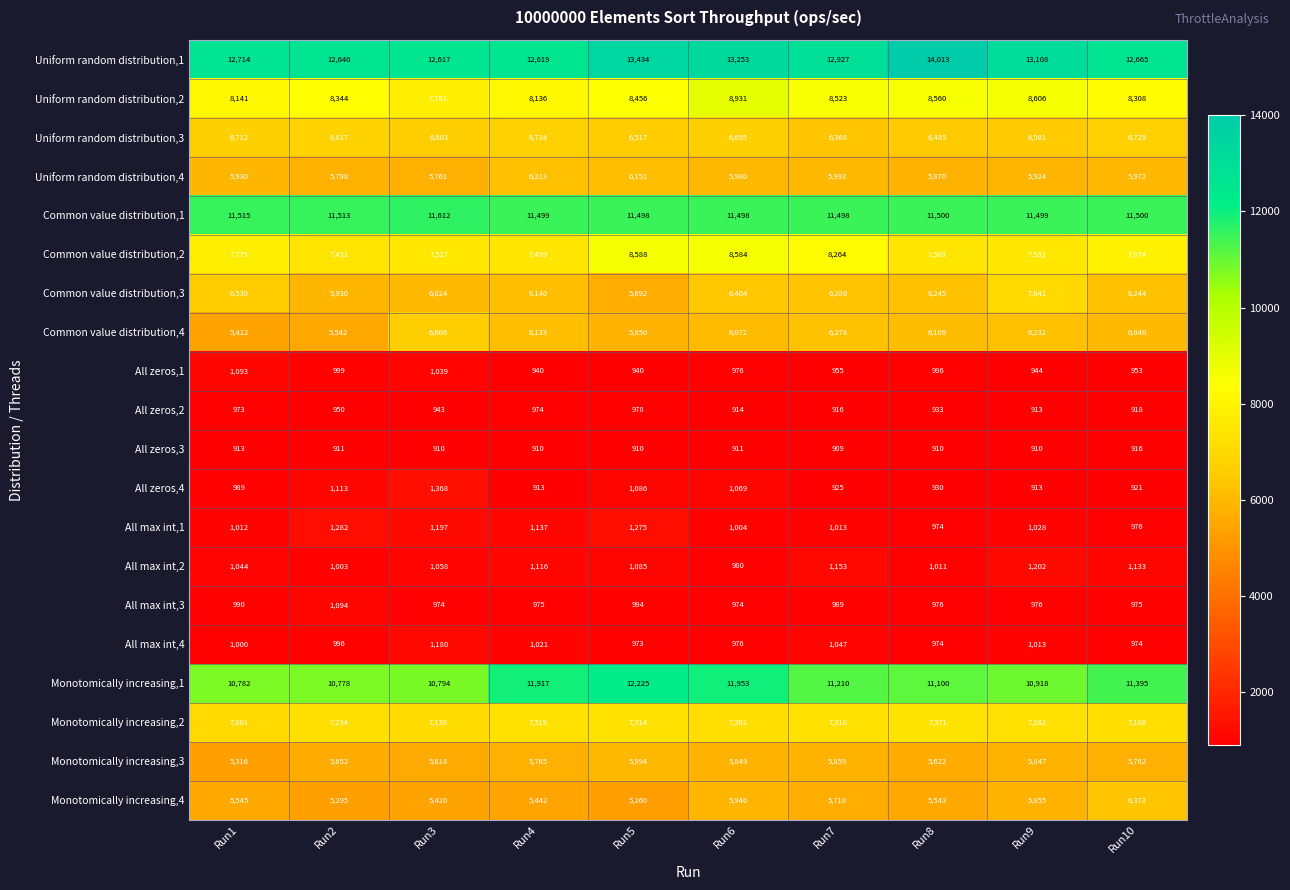

The value of All zeros,4 at Run2 is 1113. True or false?

True